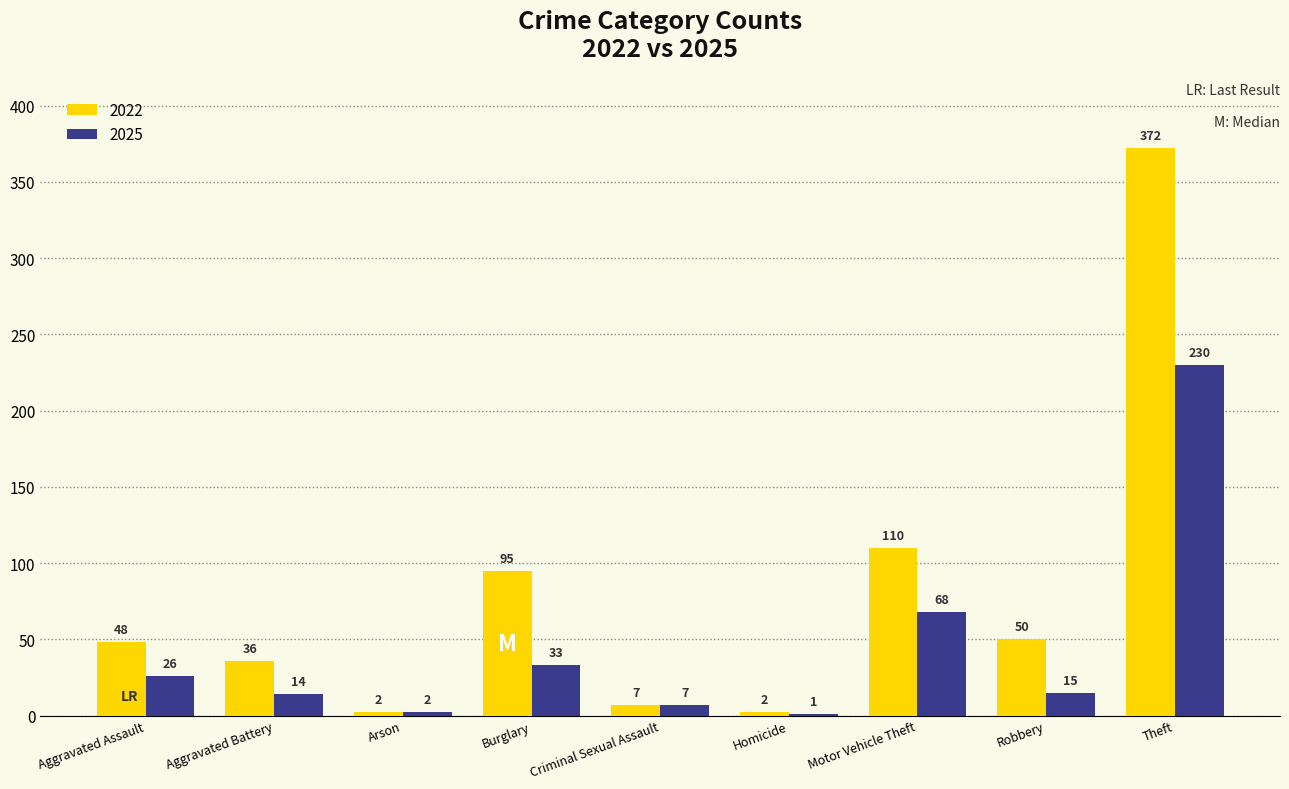

The value of 2025 at Theft is 347. True or false?

False